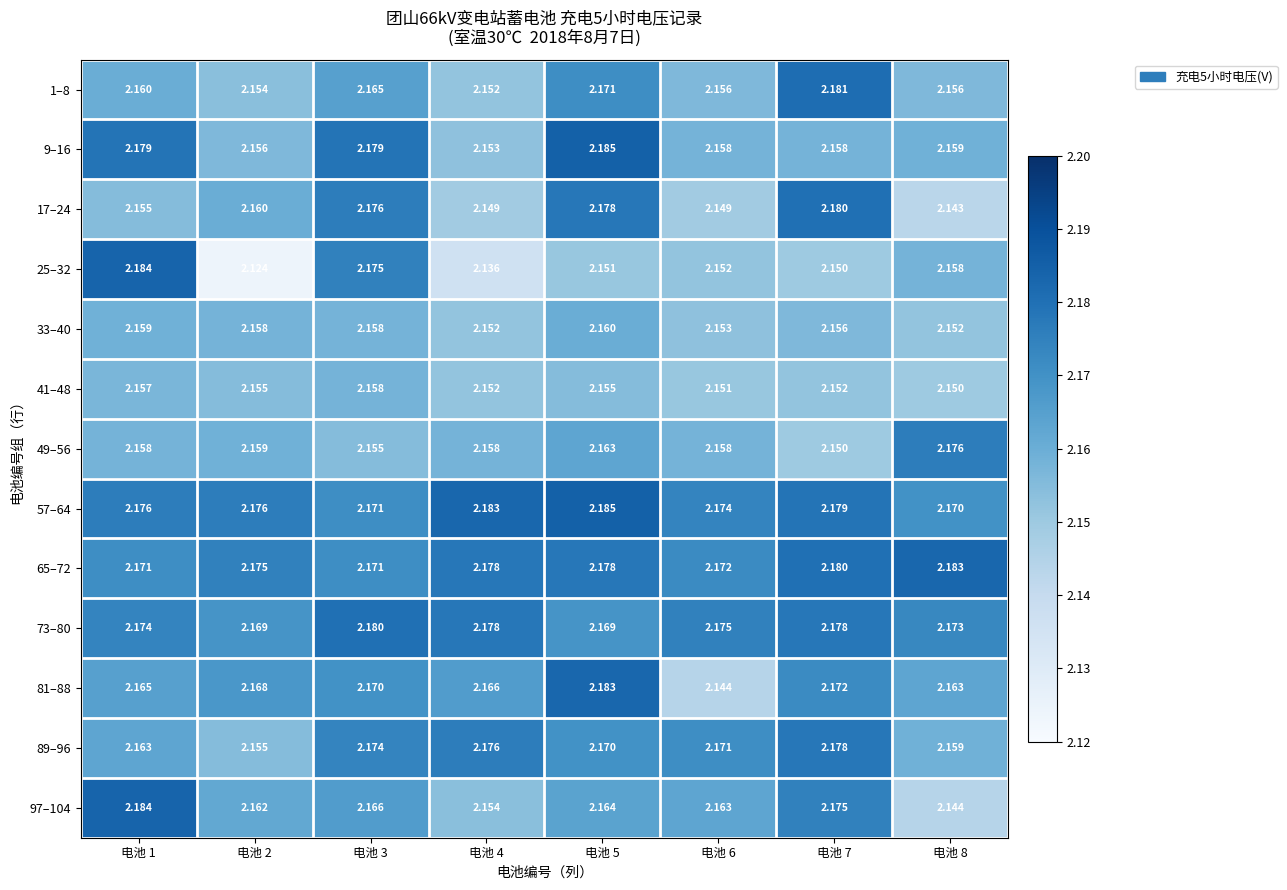

How many data points does each series have?

8